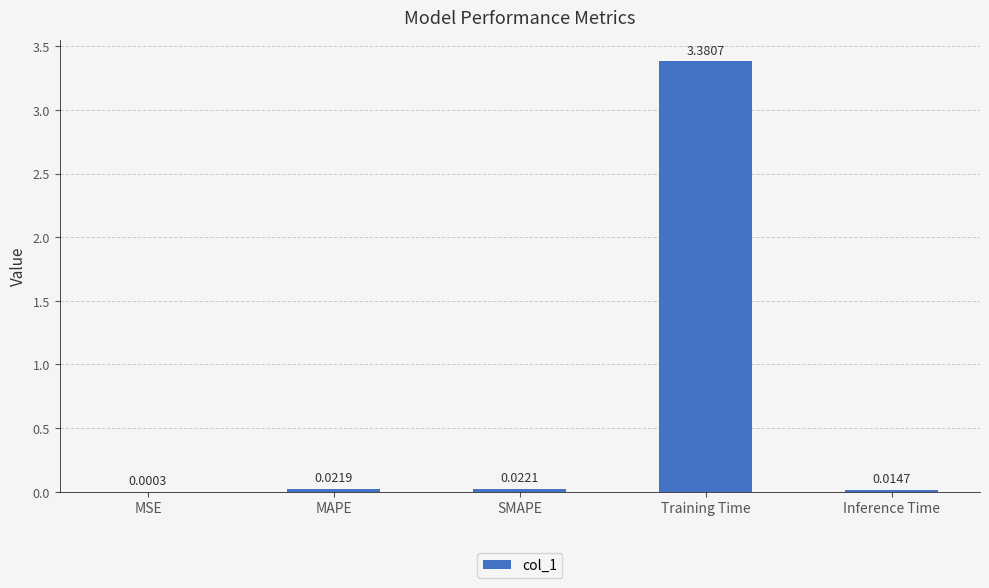

Where is the data nearest to the value 1?

SMAPE